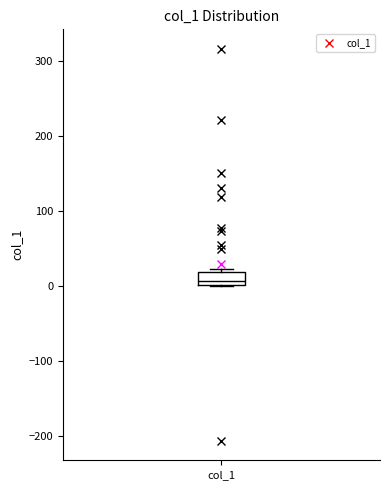

Where does the median line of the box for col_1 sit on the y-axis? The values are not printed on the chart, so give them approximately, as read against the axis.

10